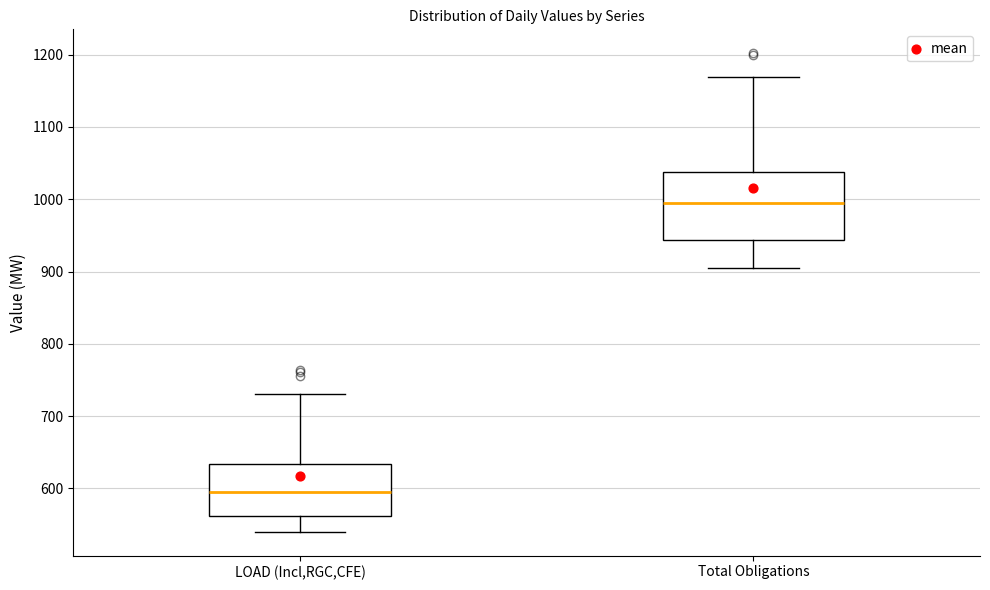

Which box has the highest median line?

Total Obligations